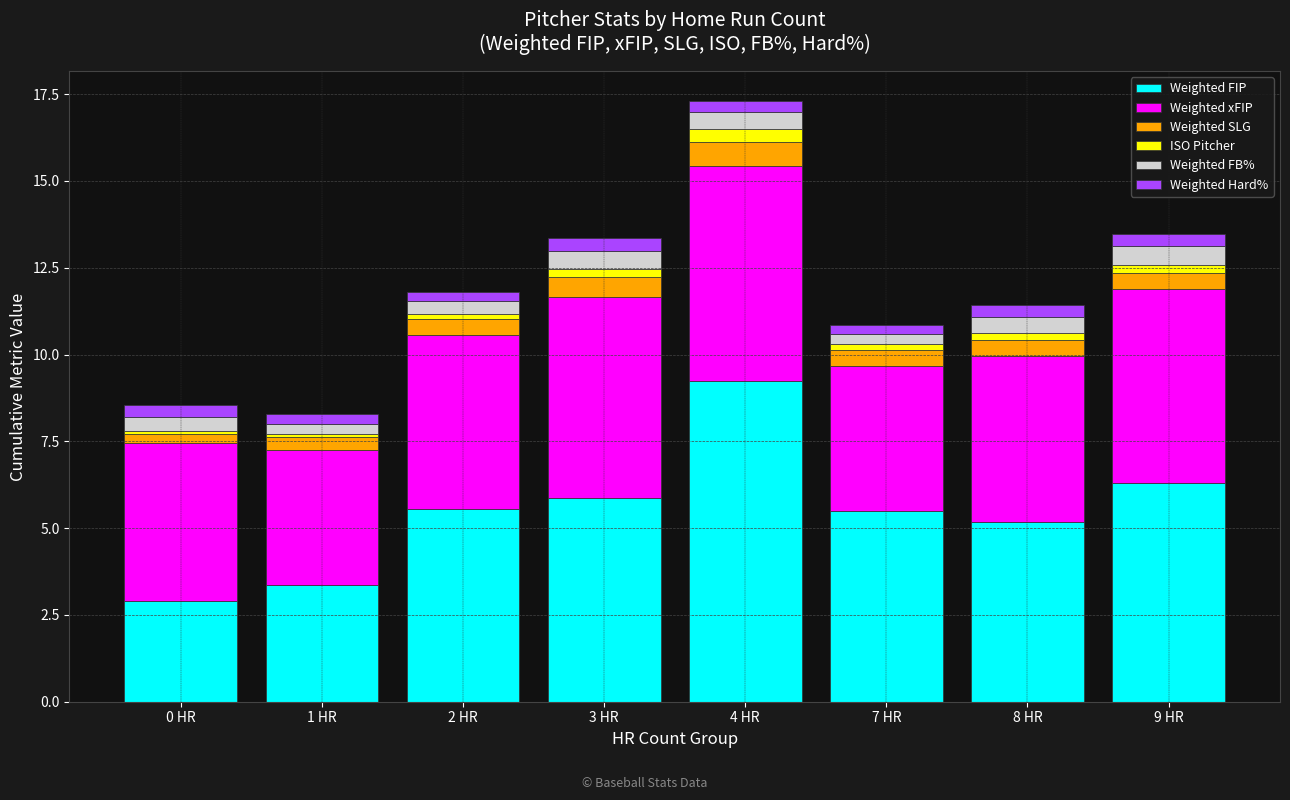

What is the difference between the maximum and minimum values in the Weighted FIP series?

6.3